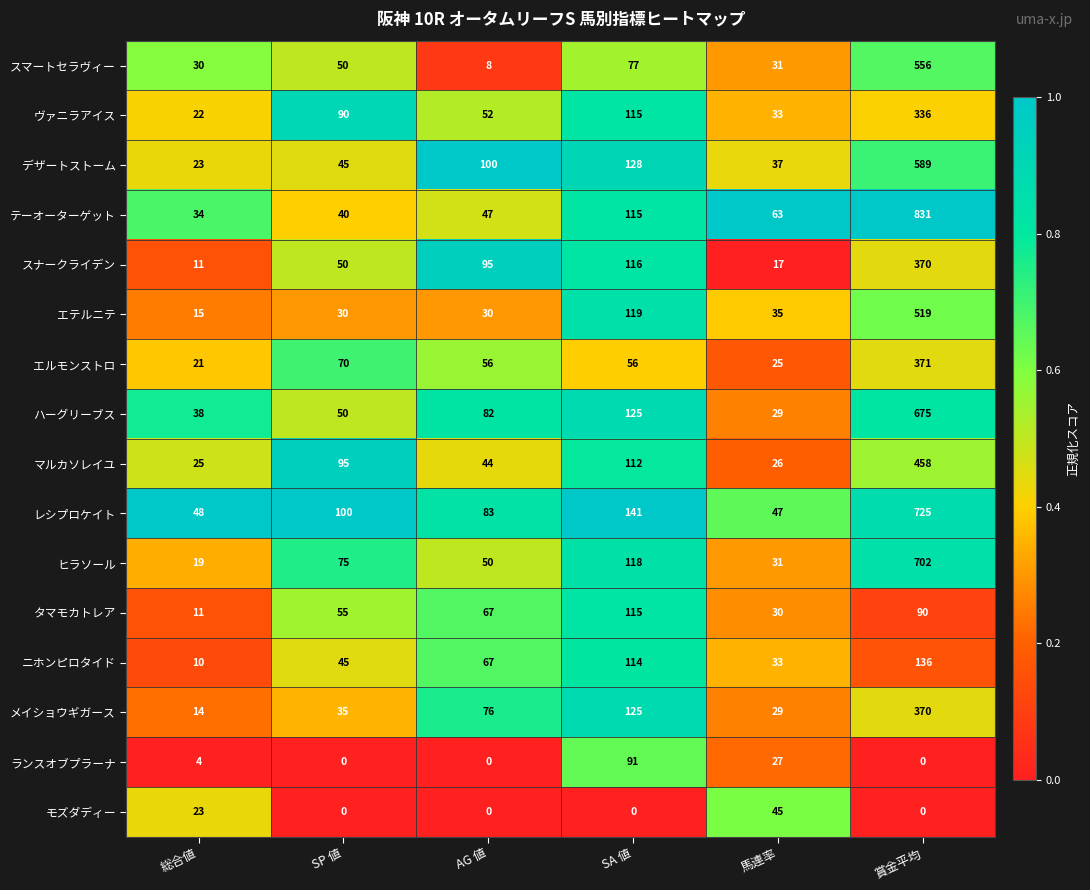

What is the difference between the maximum and second lowest values in the ヴァニラアイス series?

303